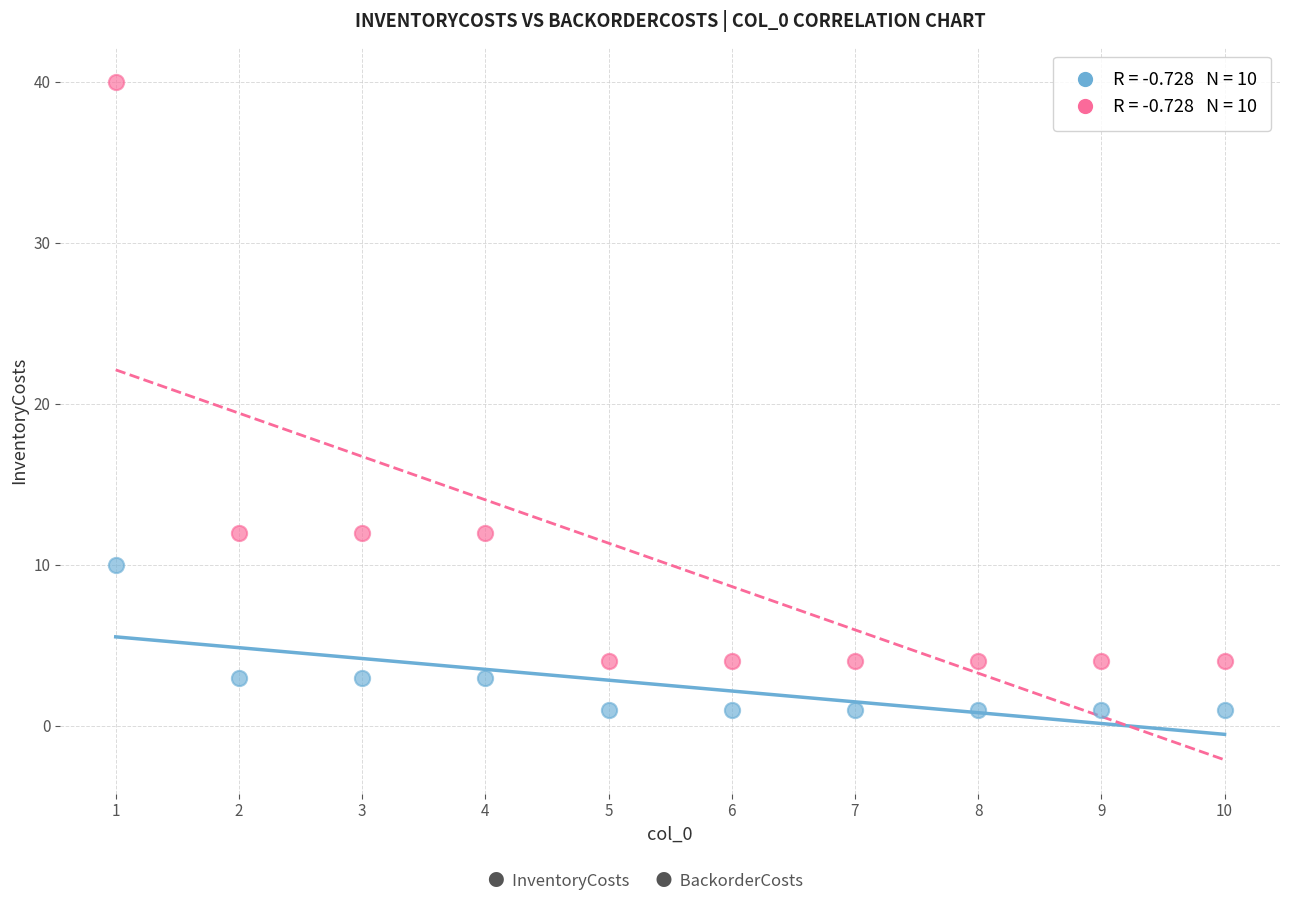

Across all data points, what is the range of Y values (max minus min)?

39